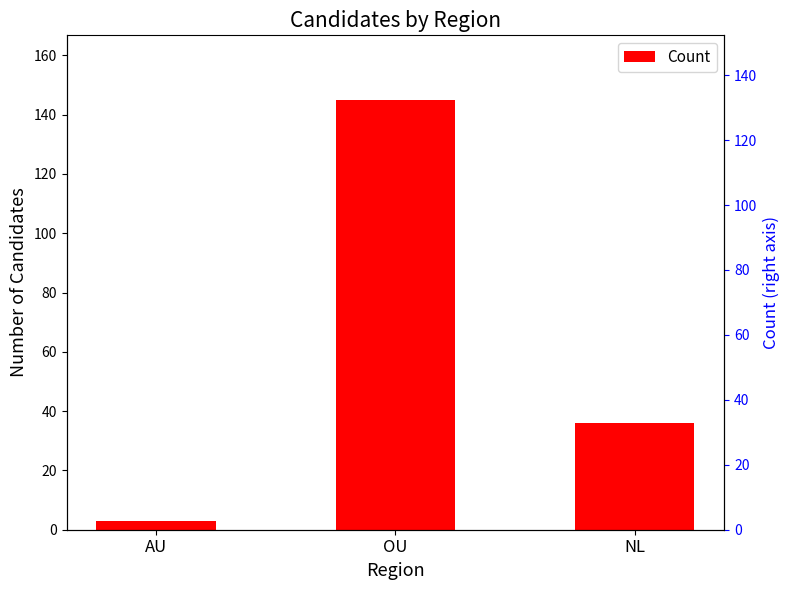

What is the smallest value displayed?

3